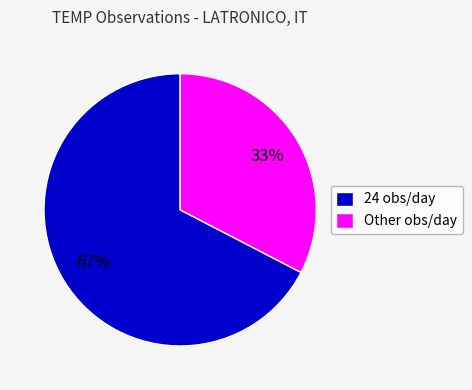

Do 24 obs/day and Other obs/day together represent more than half of the pie?

Yes